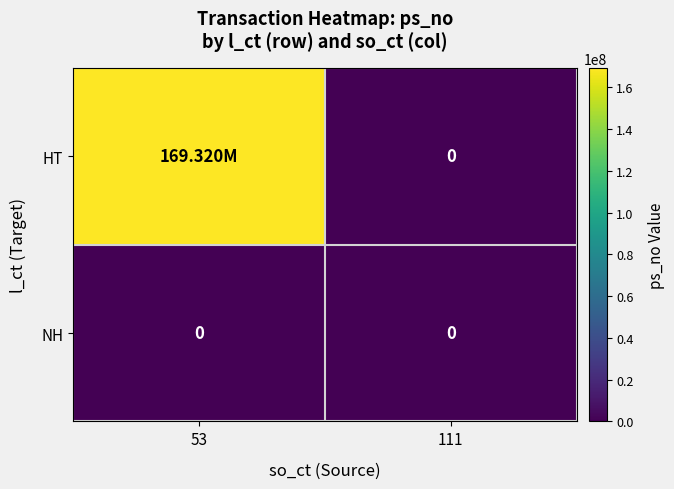

What is the sum of all HT values?

169320000